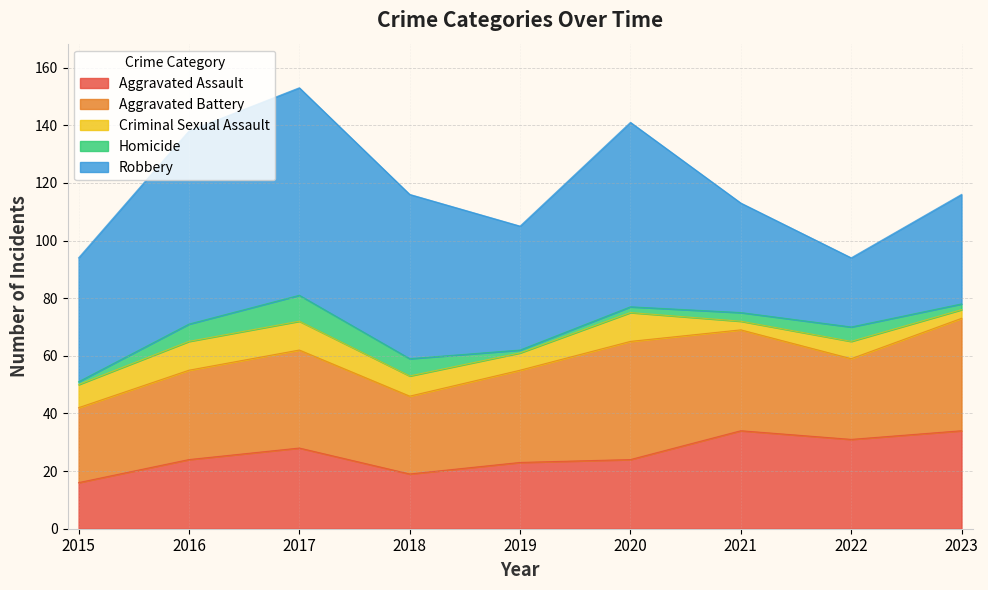

True or false: Aggravated Assault has a value of 45 at 2021.

False